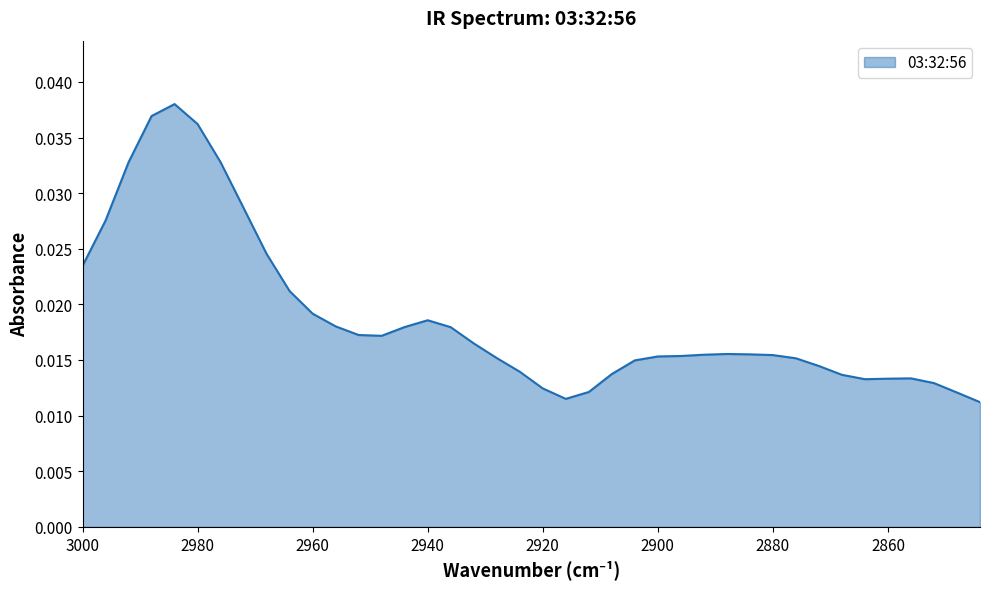

The value at 2868 is 0.0. True or false?

False